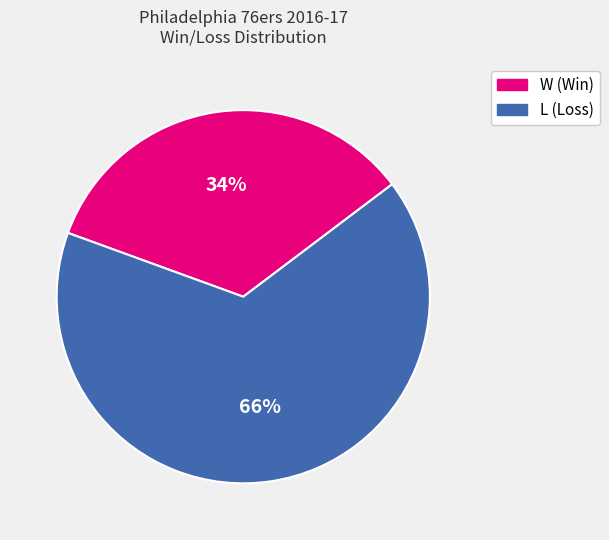

Count the number of slices in the pie.

2